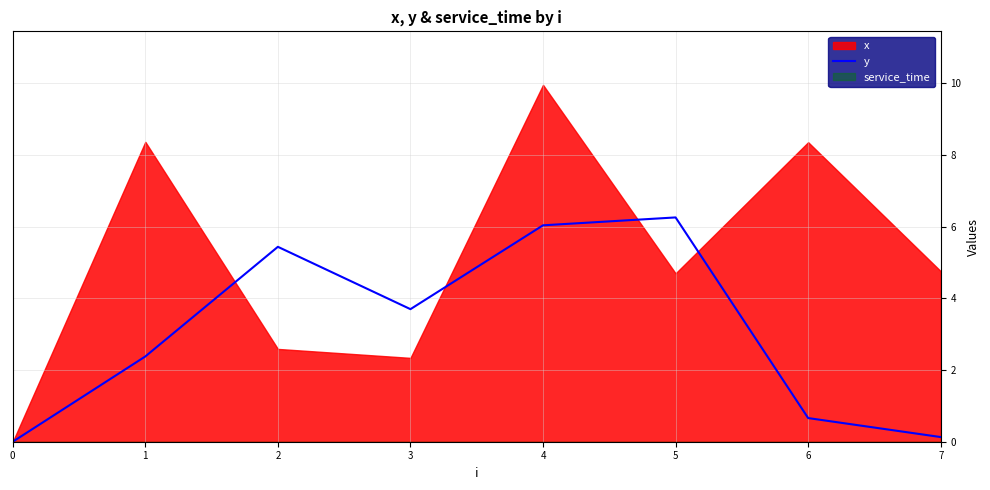

True or false: the data has more than 1 interior local peaks.

True